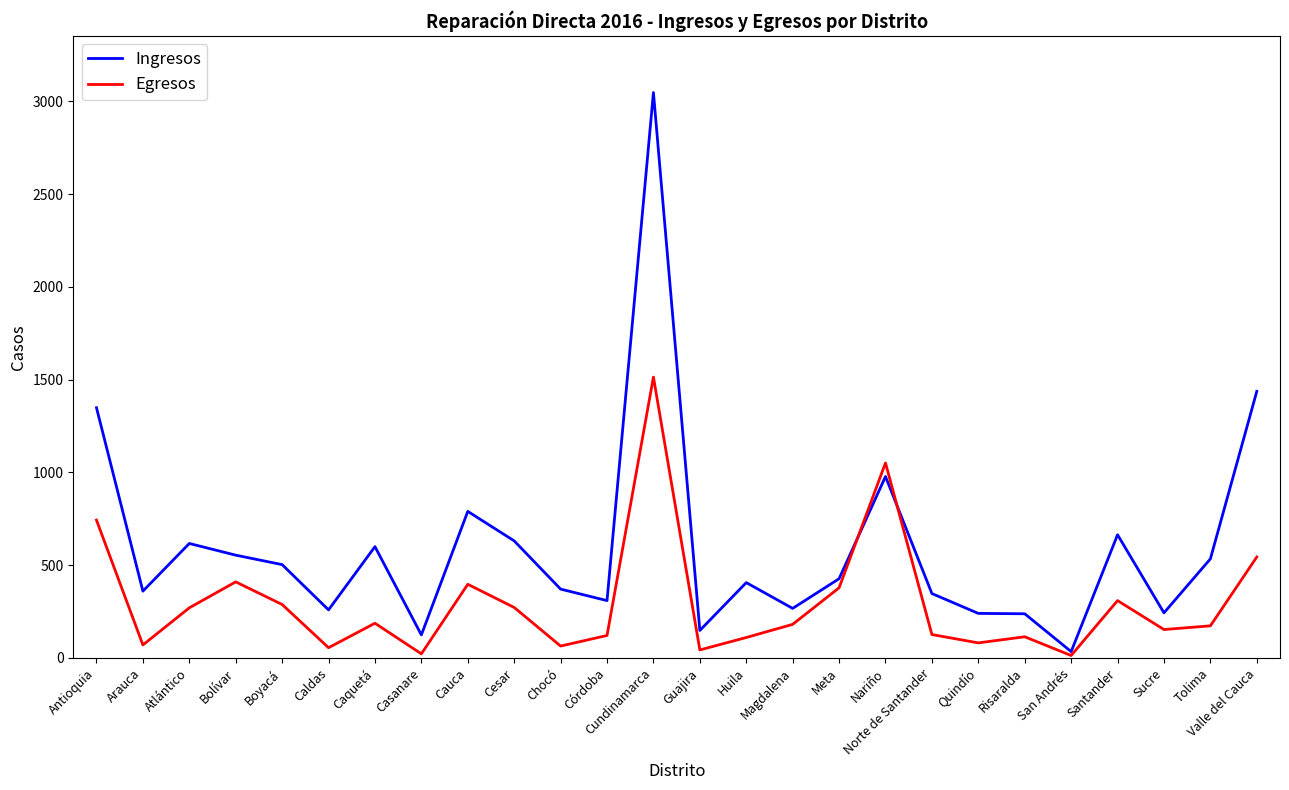

Which series ends up on top after the final intersection of Ingresos and Egresos?

Ingresos